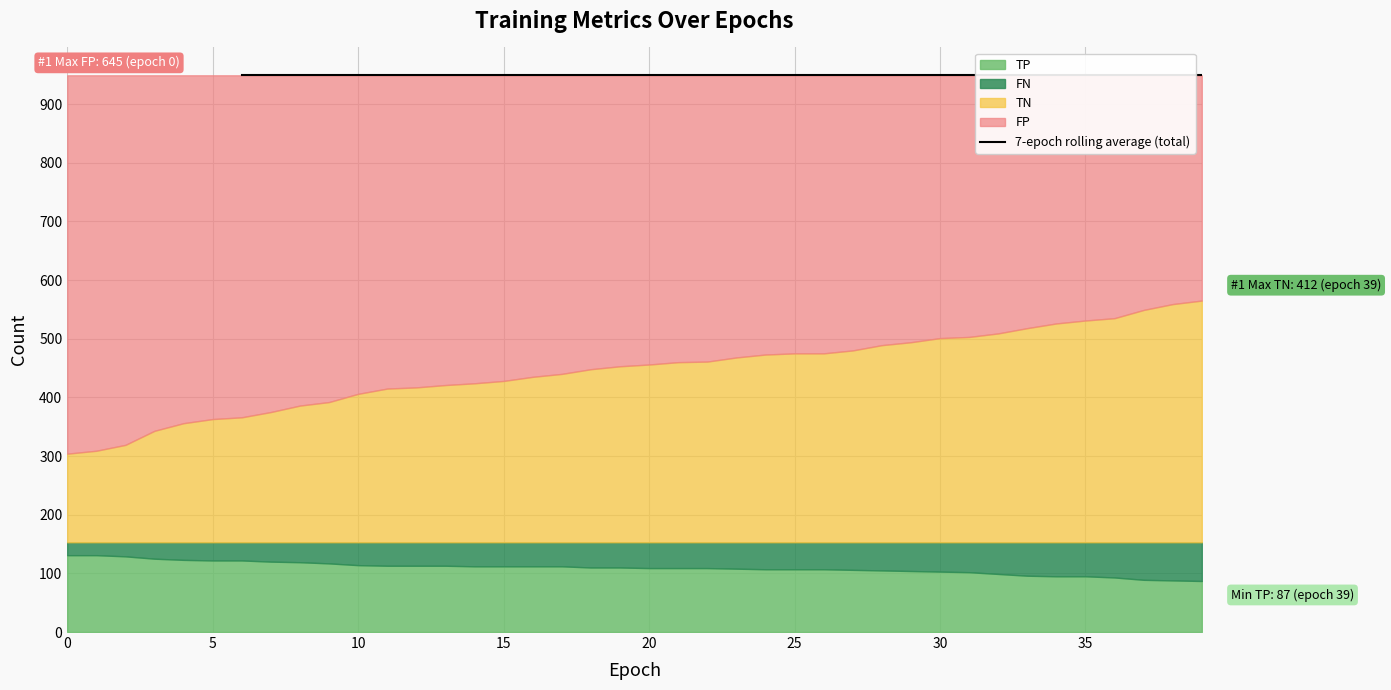

How many lines are shown in the chart?

5